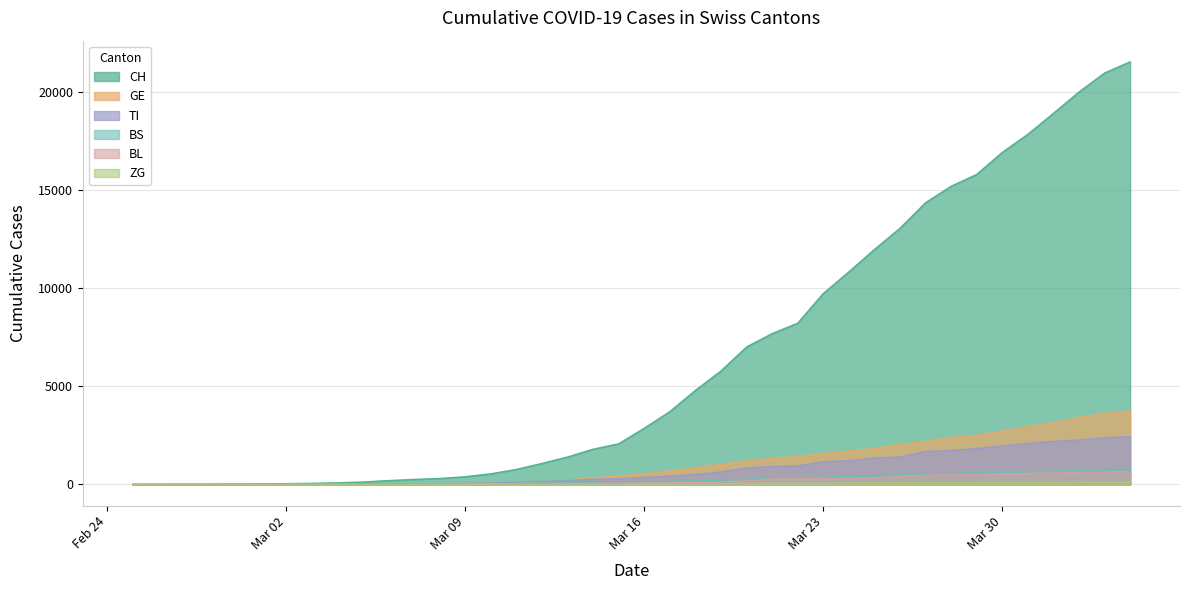

True or false: BL has a value of 89 at 2020-03-17.

True